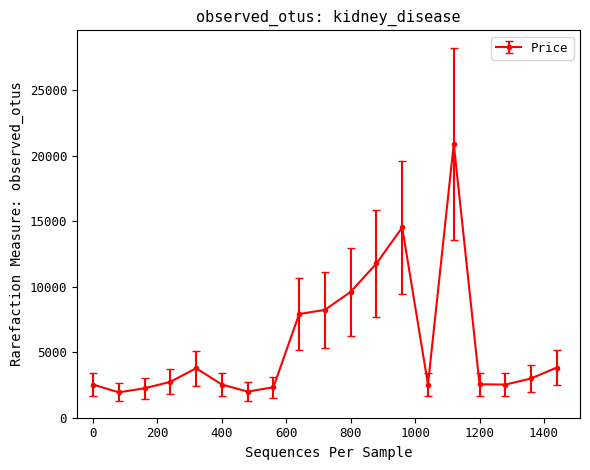

True or false: the data has more than 0 interior local peaks.

True